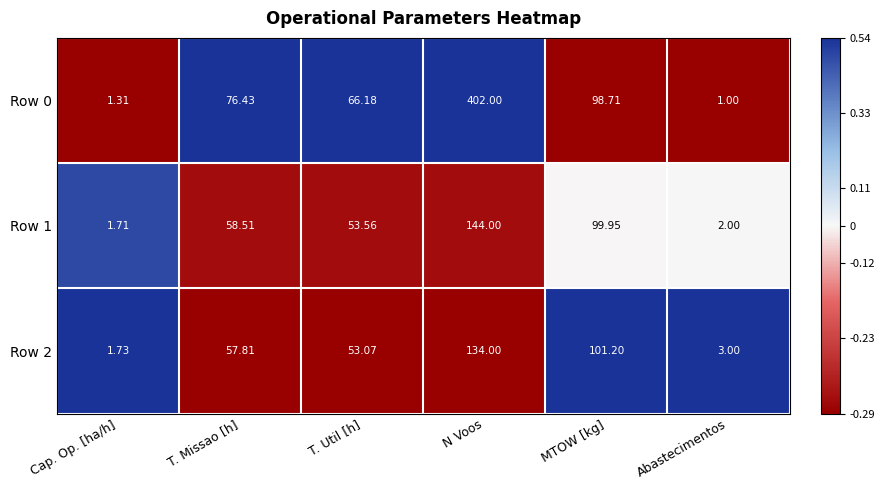

Which label corresponds to the largest value in the chart?

N Voos